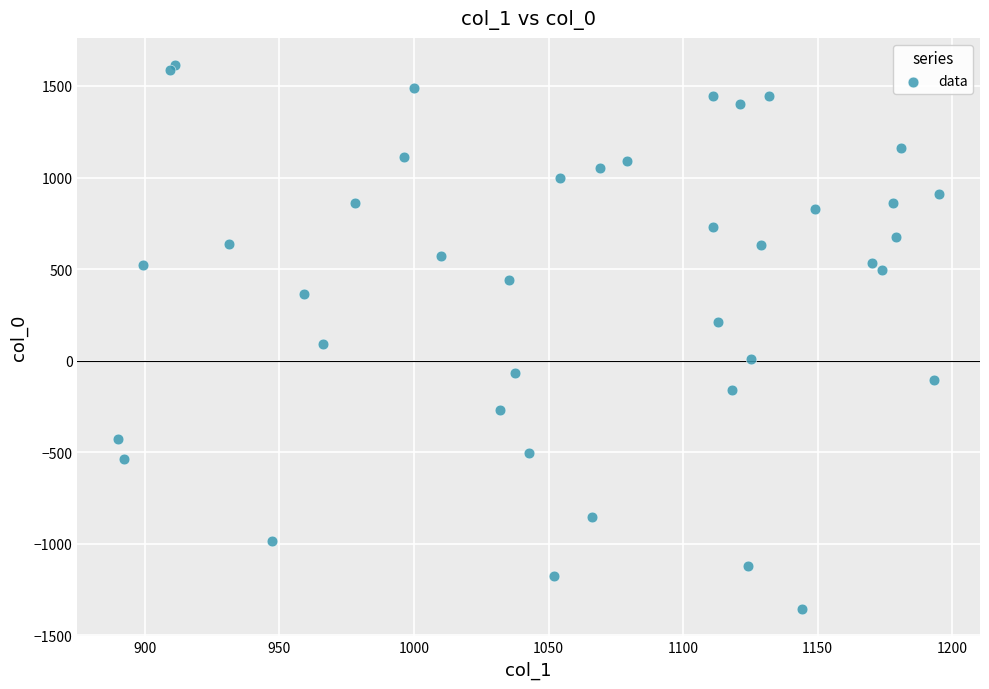

What Y value in the scatter plot is closest to 128?

92.9